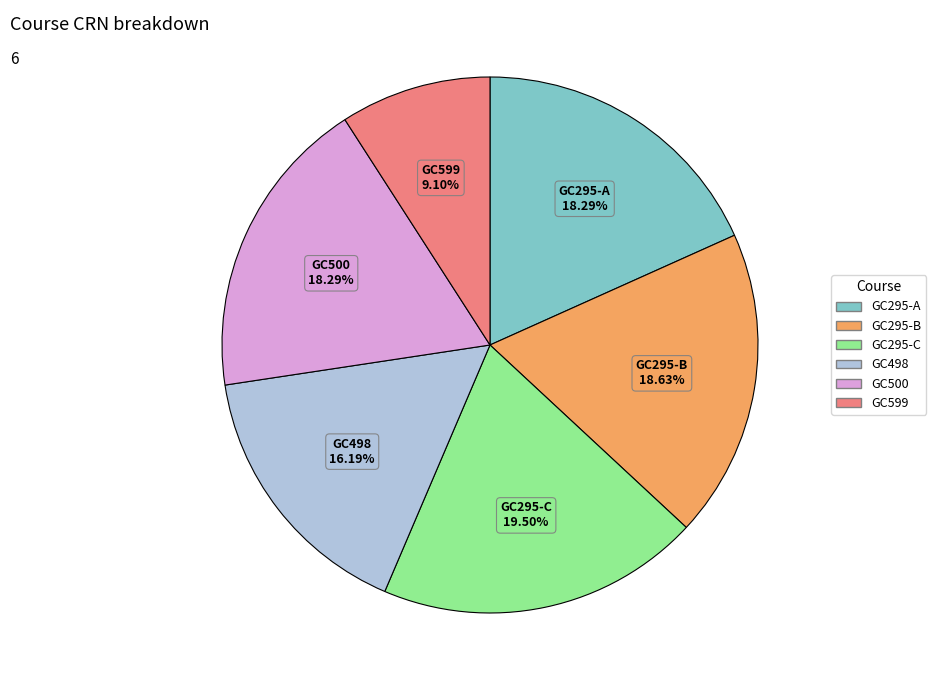

To the nearest percent, what is the difference between the GC295-B and GC498 slice percentages?

2%